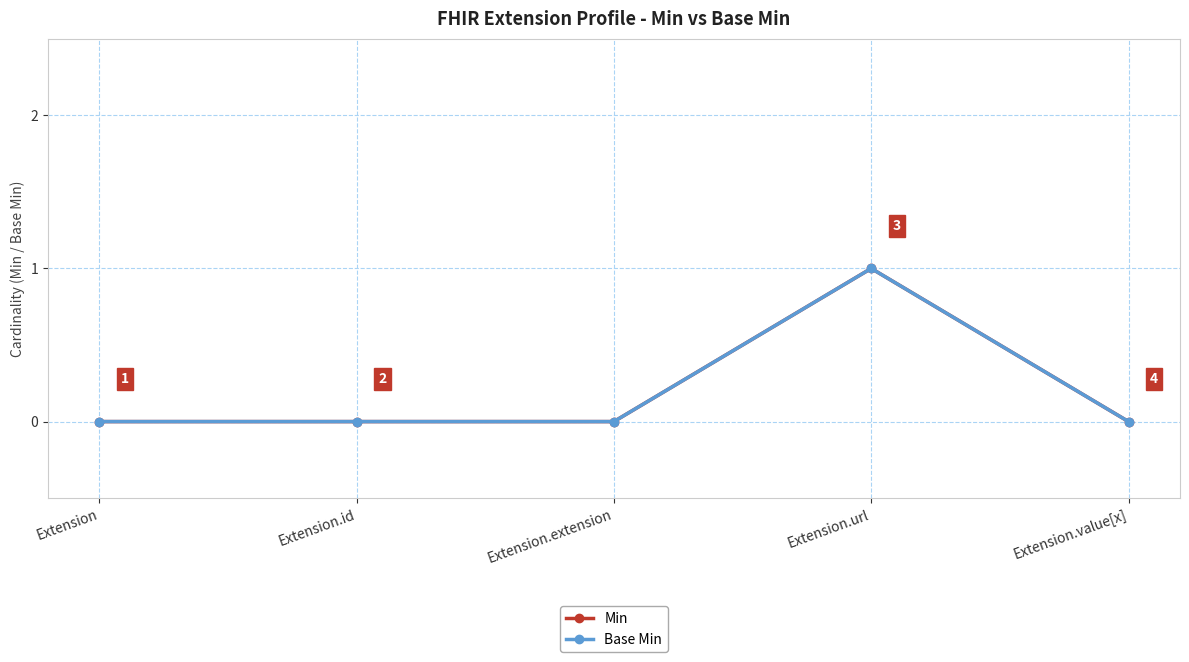

How many Base Min values are between 0 and 1?

5